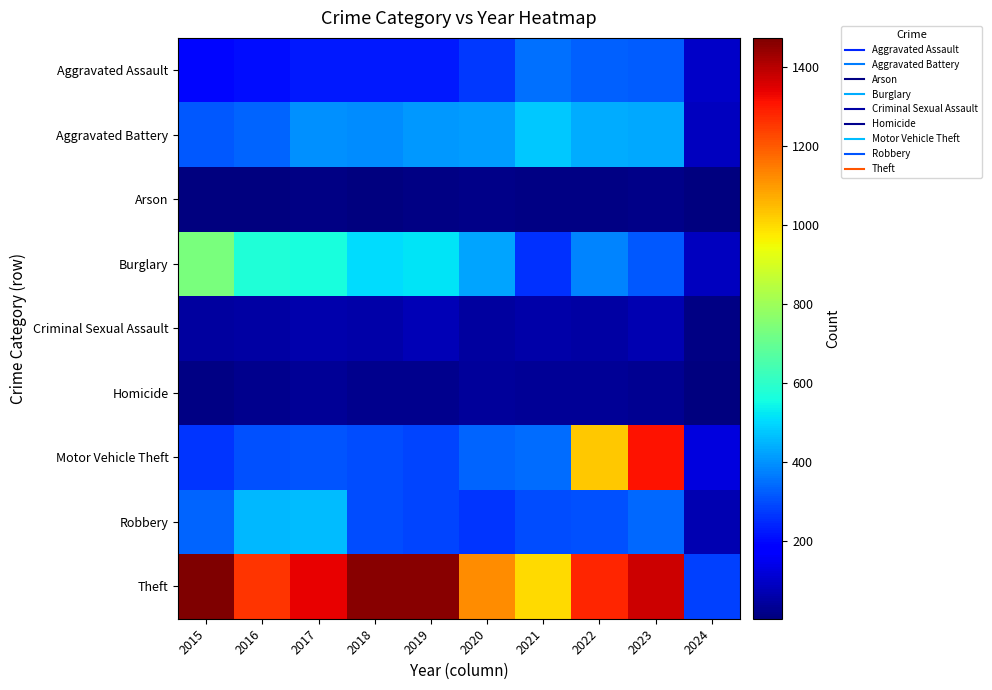

What is the spread (max minus min) of values at 2017?

1329